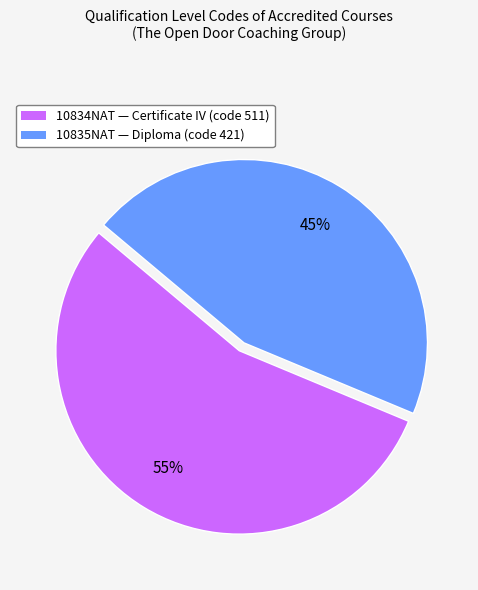

To the nearest percent, what is the average slice percentage?

50%